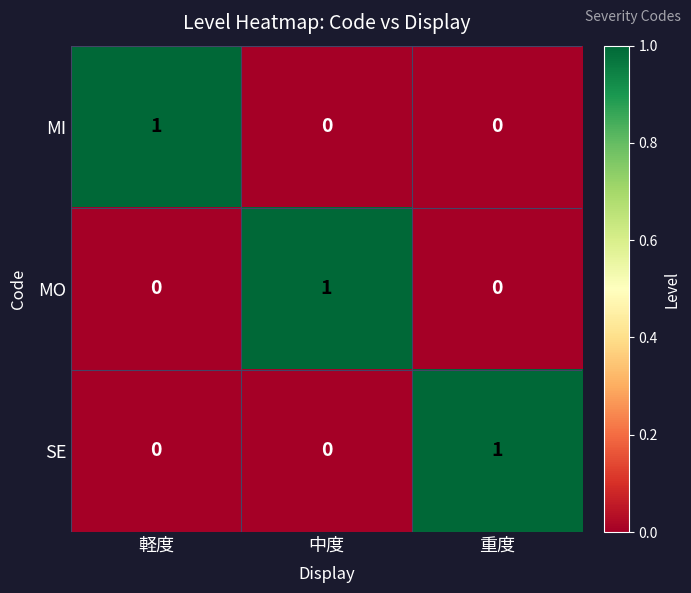

How many positive values does the MI series have?

1